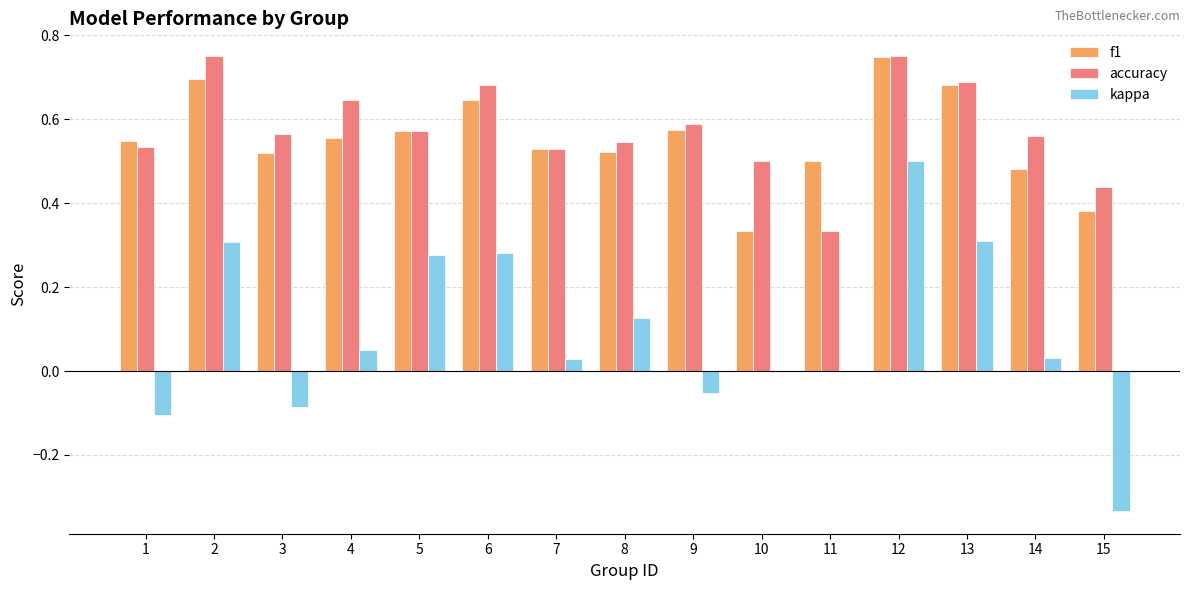

True or false: accuracy has a value of 0.3 at 3.

False